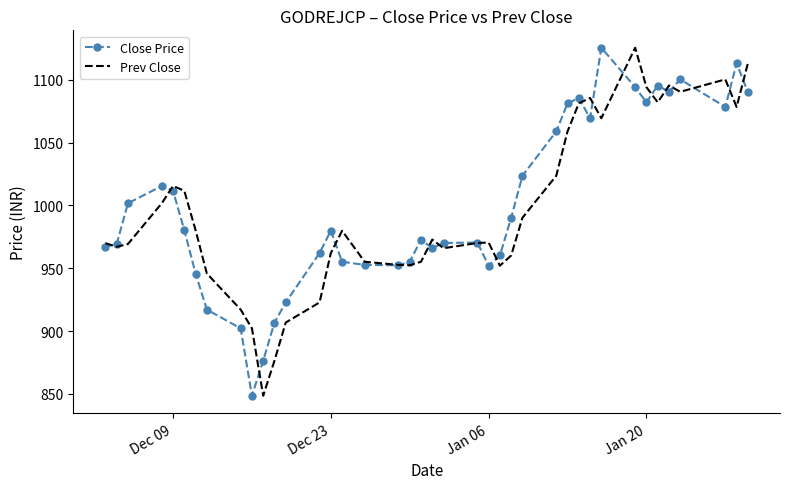

What is the smallest value displayed?

848.6